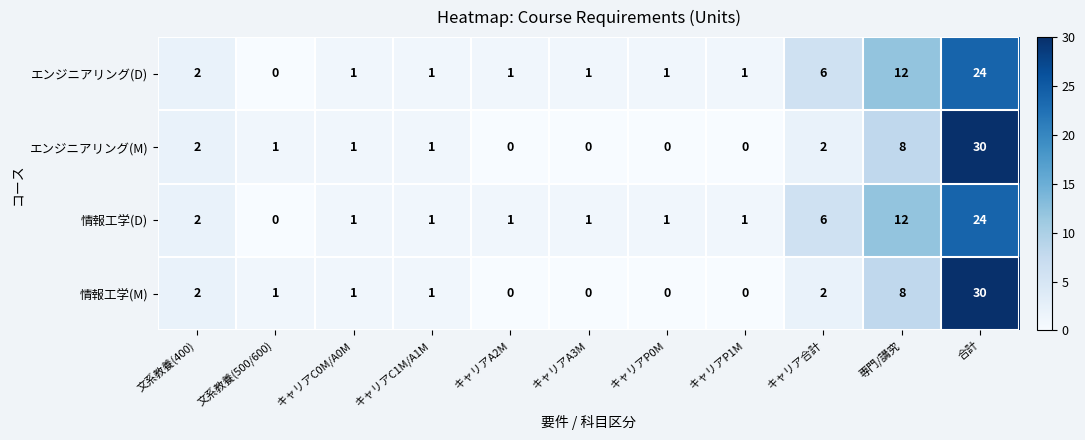

What is the sum of the エンジニアリング(M) values at 文系教養(500/600) and 文系教養(400)?

3